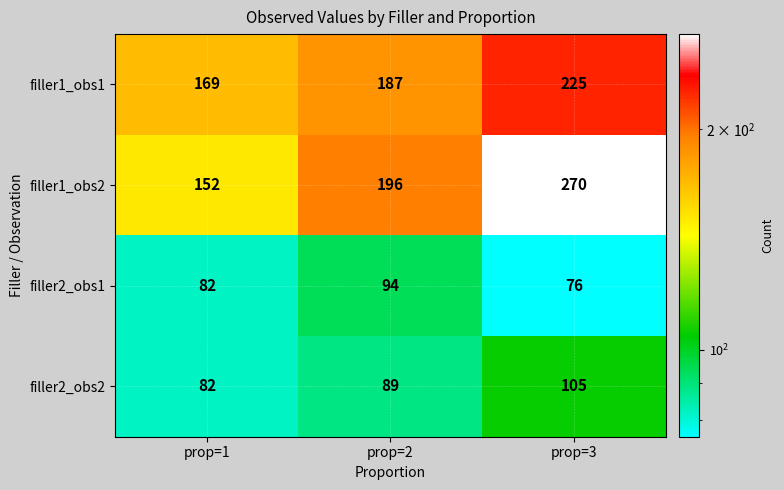

At which label does filler2_obs2 reach its peak?

prop=3